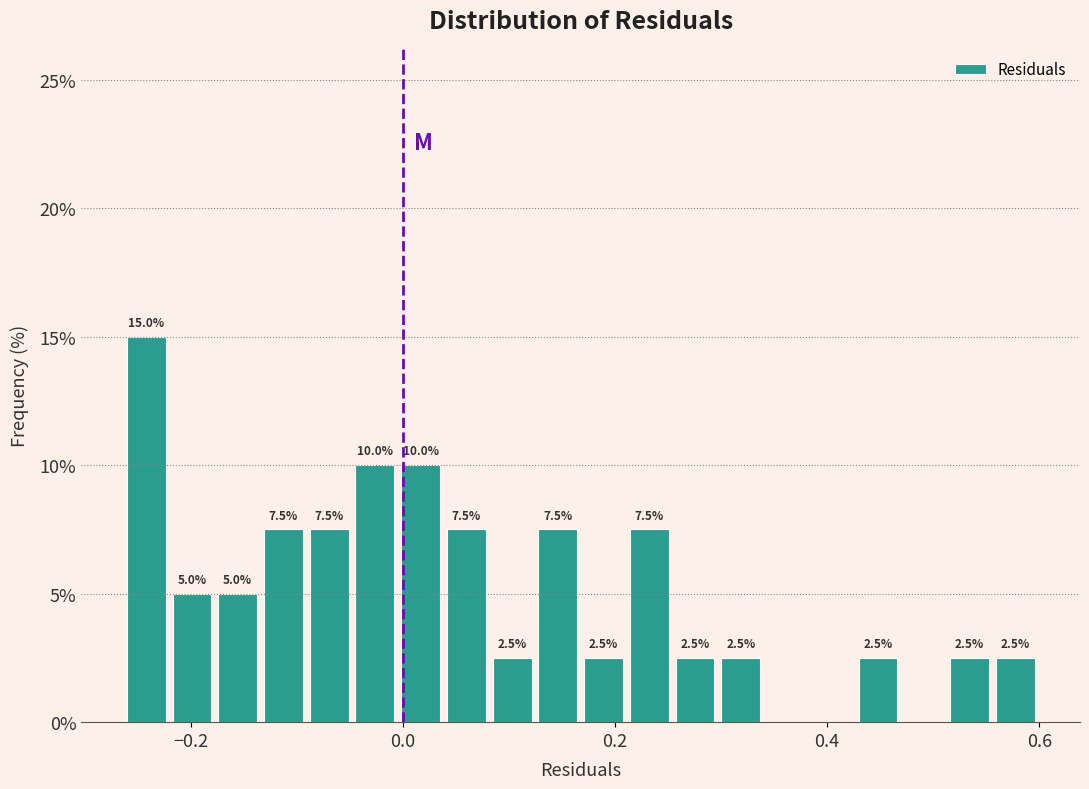

Read against the x-axis, roughly where is the centre of the tallest bar?

-0.24